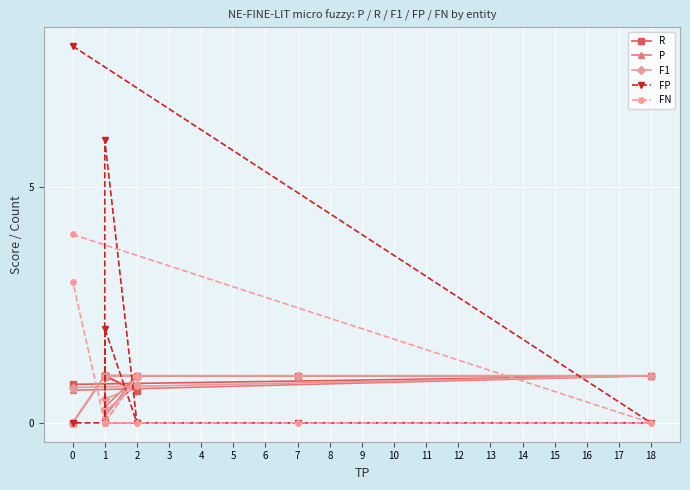

What are all the series names shown in the legend?

R, P, F1, FP, FN